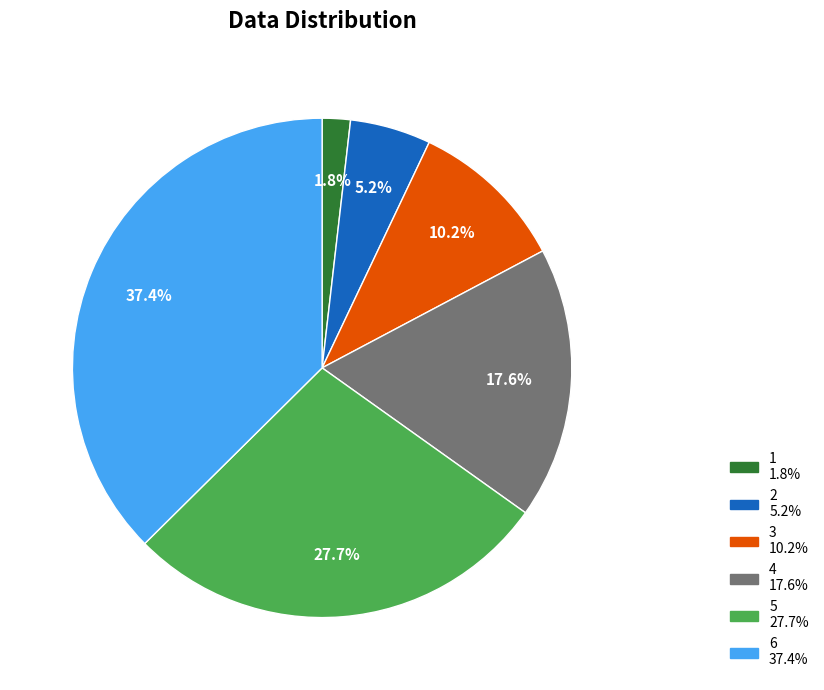

Is it true that 4 is 18% of the pie?

True